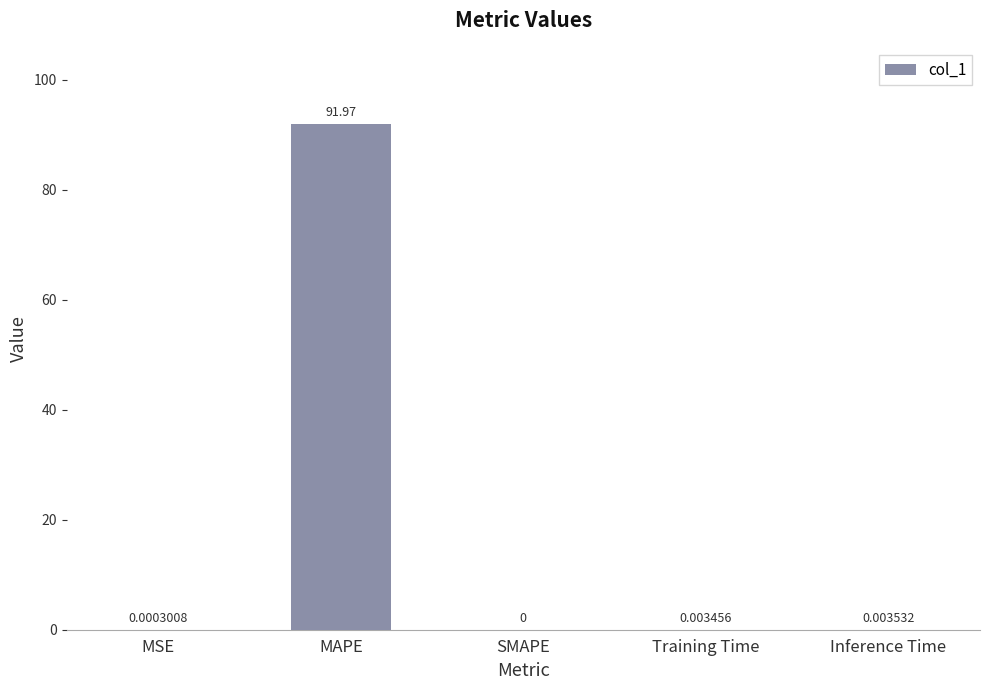

The value at MAPE is 92.0. True or false?

True